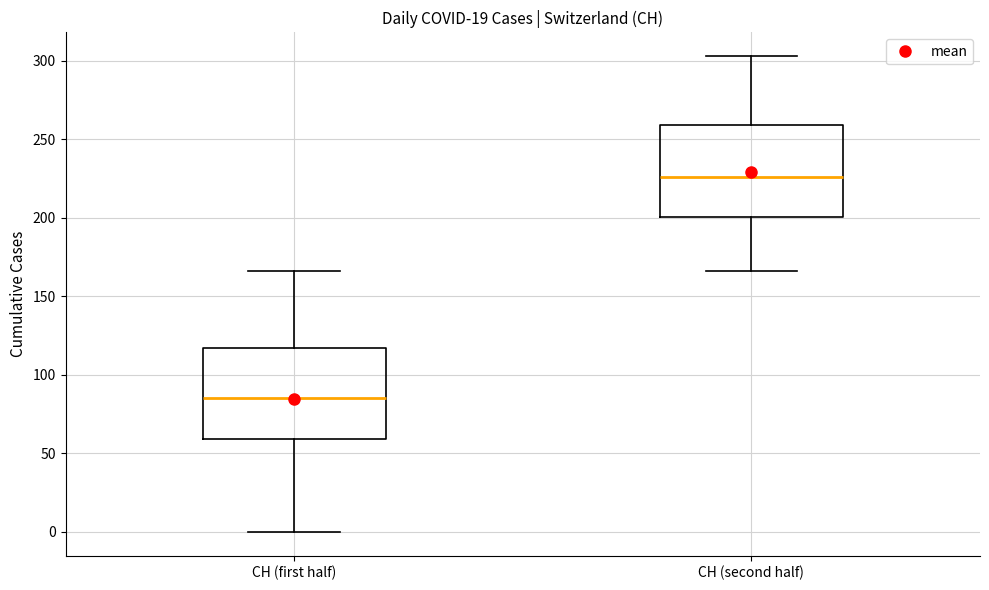

Reading left to right, read every box against the y-axis: the position of its median line, the range the box covers, and the ends of its whiskers. The values are not printed on the chart, so give them approximately, as read against the axis.

CH (first half): median 85, box 60 to 115, whiskers 0 to 165
CH (second half): median 225, box 200 to 260, whiskers 165 to 305